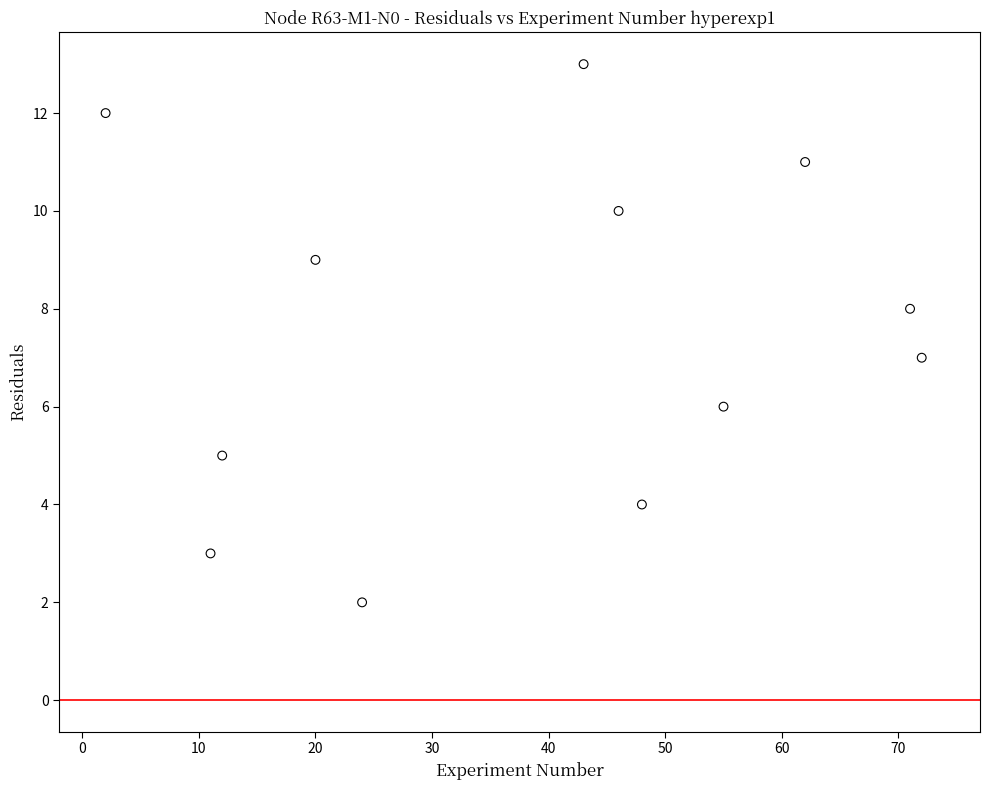

What is the average Y value?

8